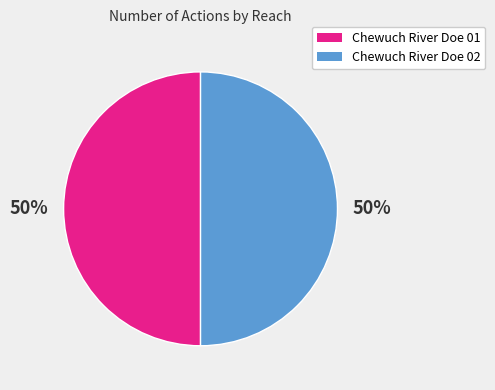

How many slices are in this pie chart?

2